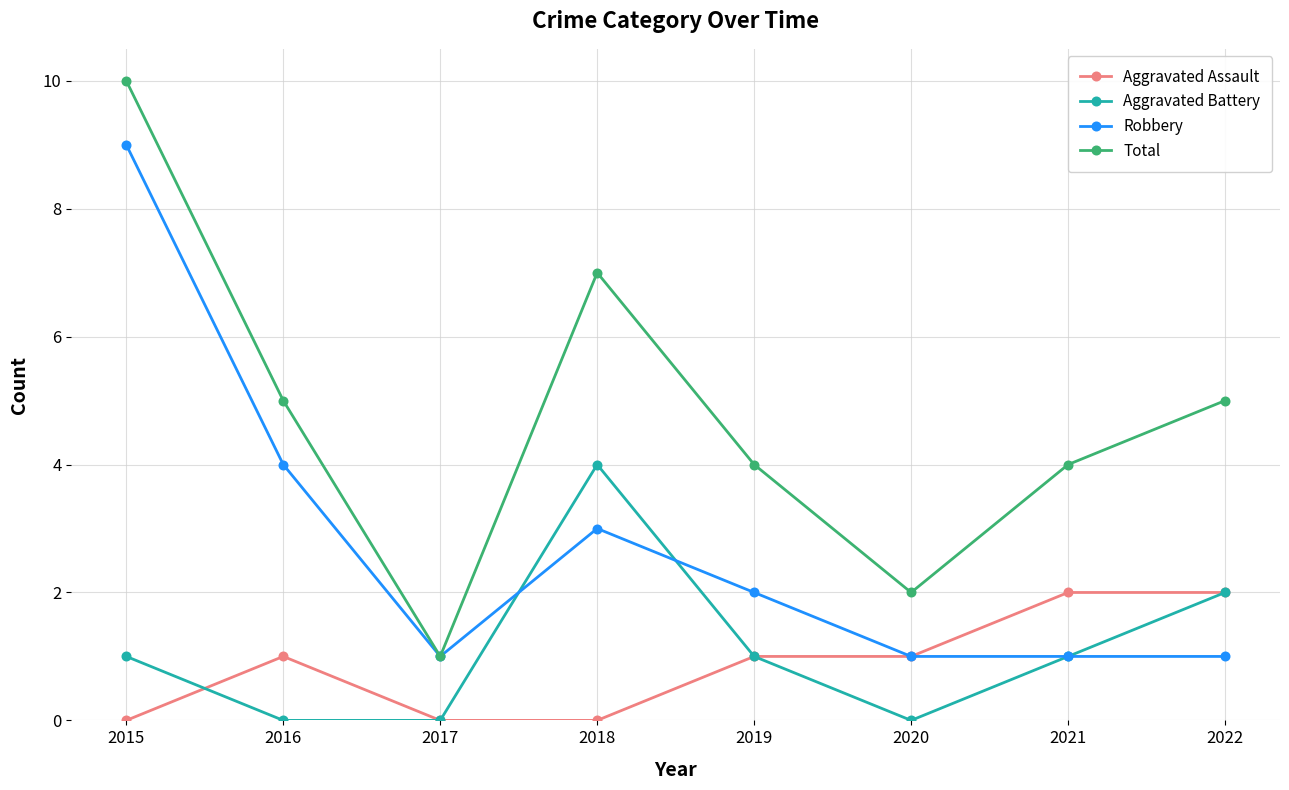

What is the minimum value for Robbery?

1